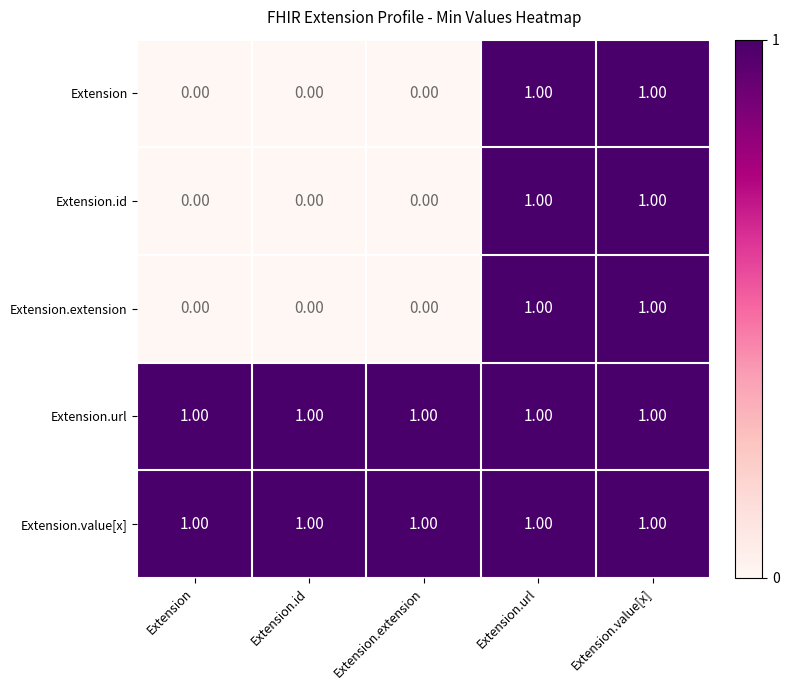

Is the value of Extension.extension at Extension.extension greater than the value of Extension.id at Extension.value[x]?

No